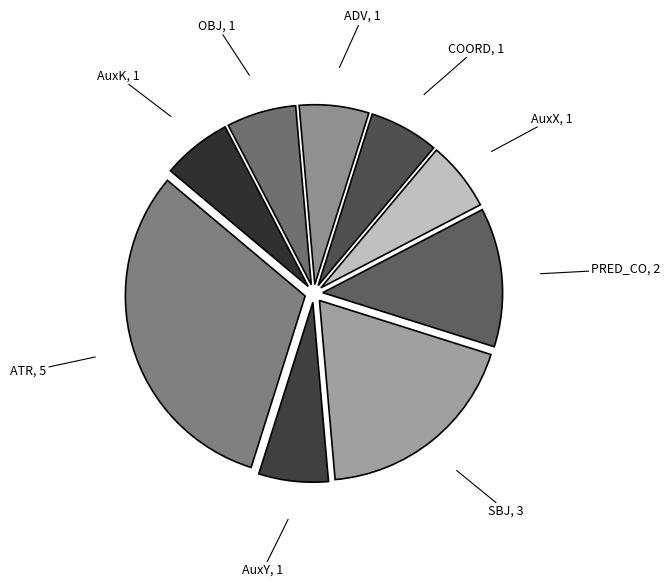

True or false: ADV accounts for 6% of the total.

True